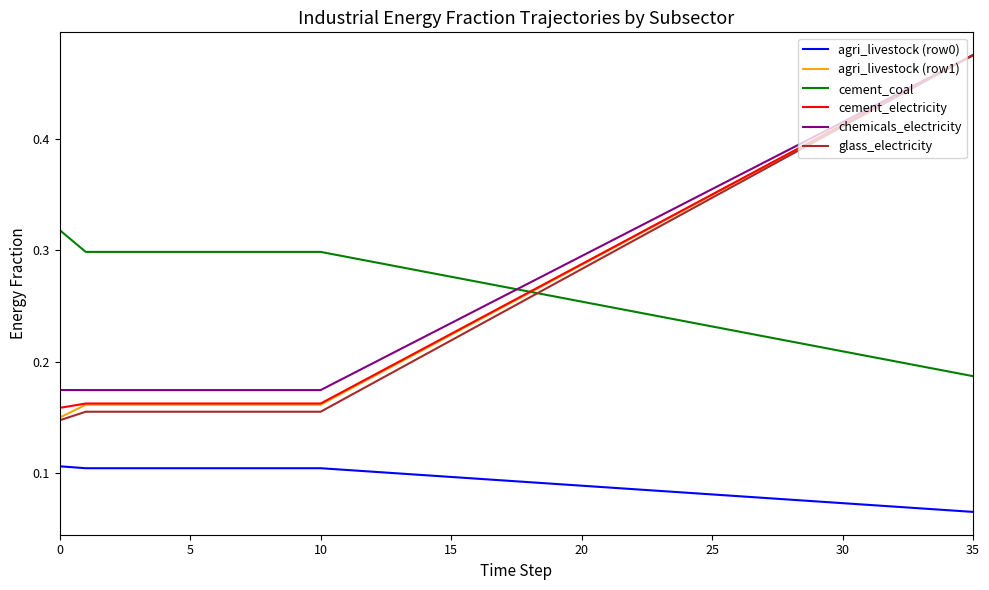

Which series has the largest range (max minus min)?

glass_electricity